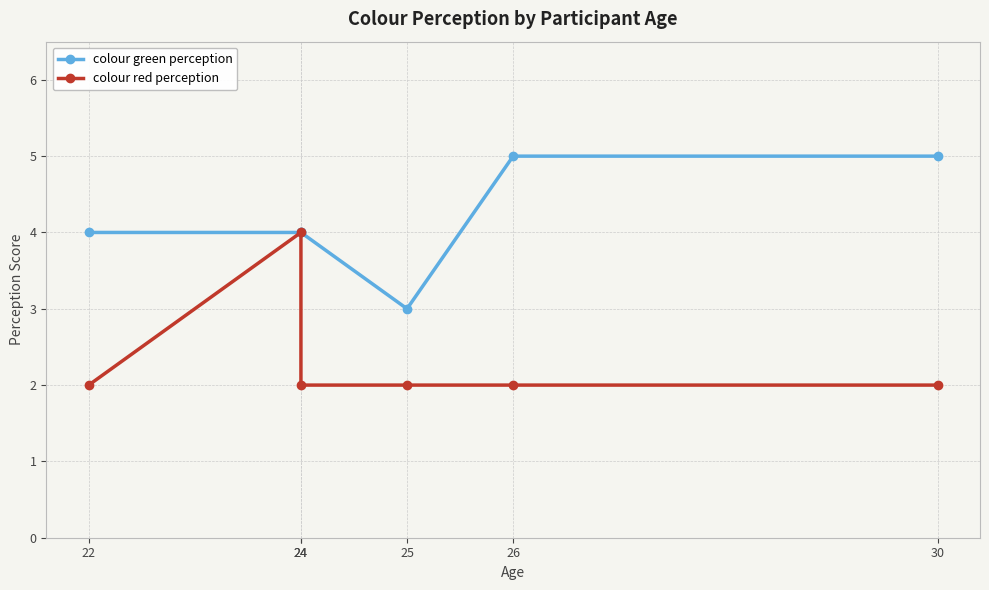

Which series has the largest range (max minus min)?

colour green perception